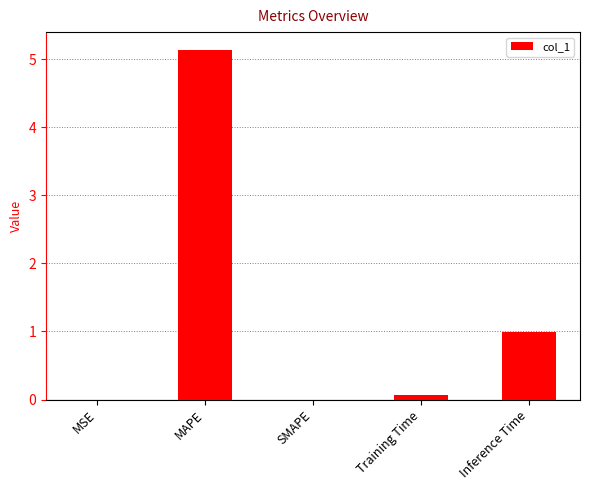

At which category does the chart reach its peak across all series?

MAPE